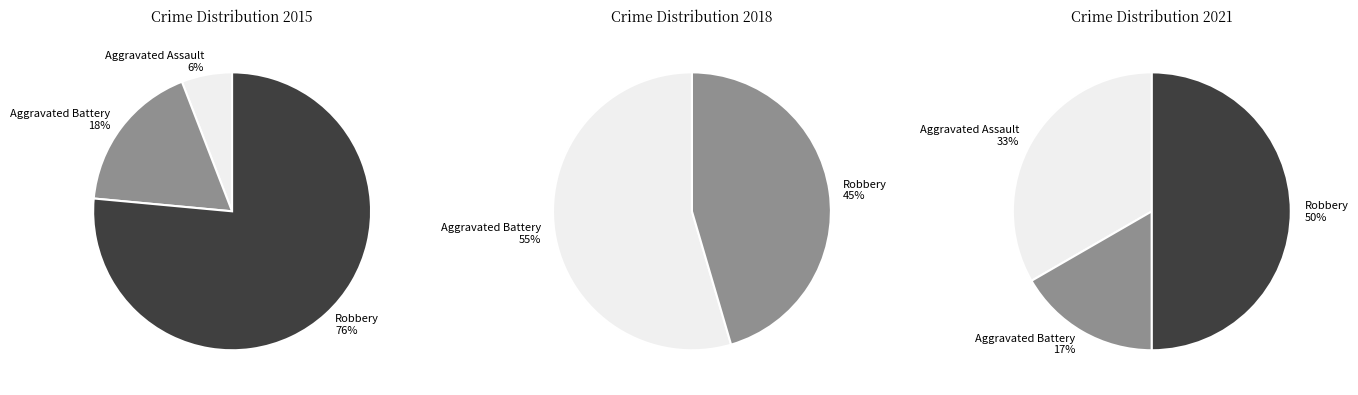

Does 2018 account for over 50% of the chart?

No